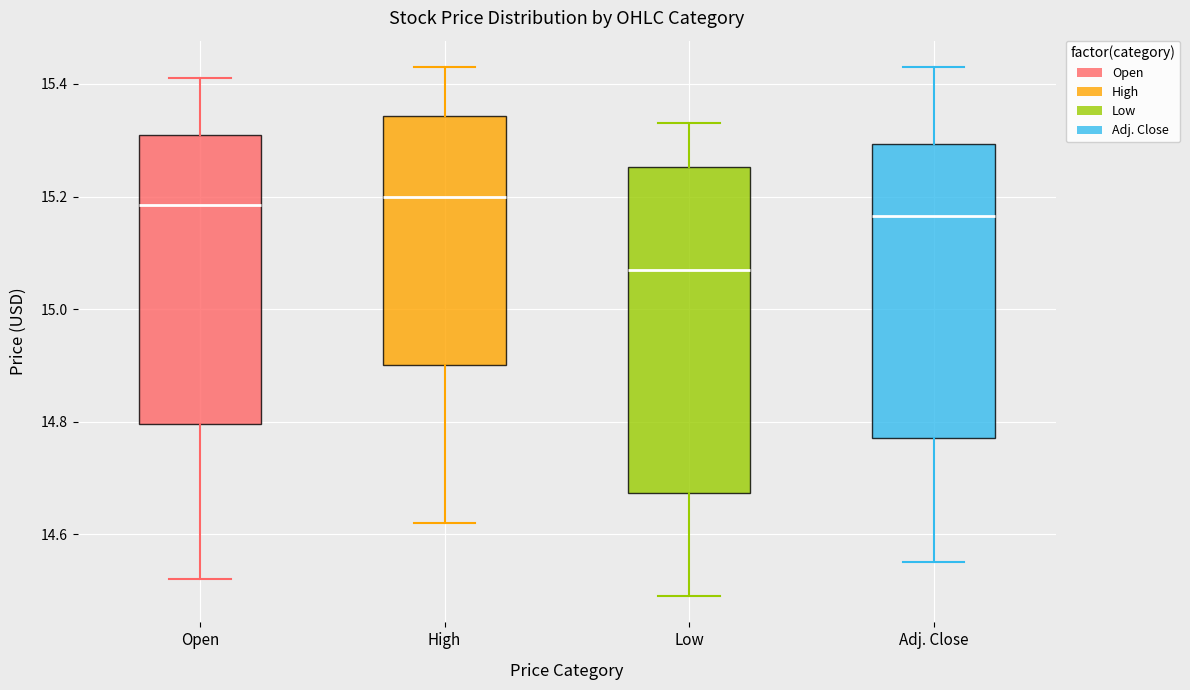

Where does the median line of the box for Adj. Close sit on the y-axis? The values are not printed on the chart, so give them approximately, as read against the axis.

15.16